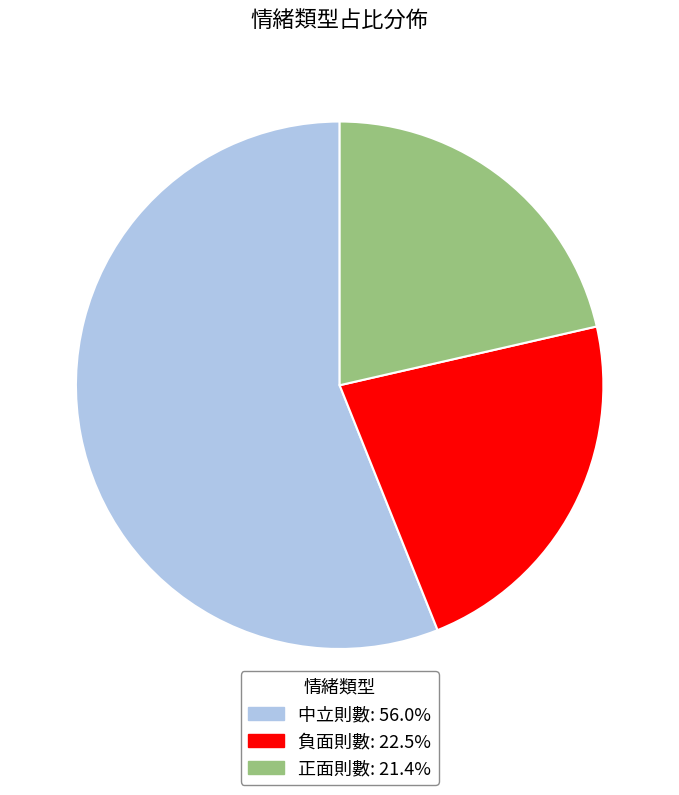

Which category has the biggest portion of the pie?

中立則數